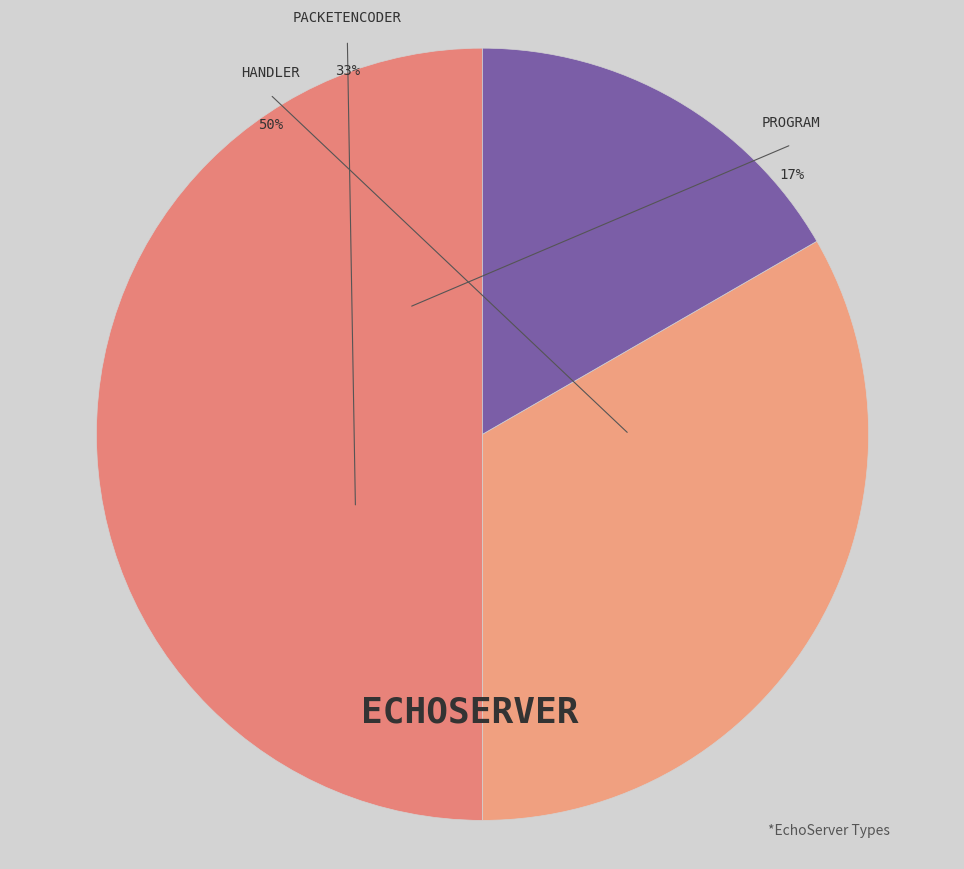

To the nearest percent, what percentage of the pie is PacketEncoder?

33%